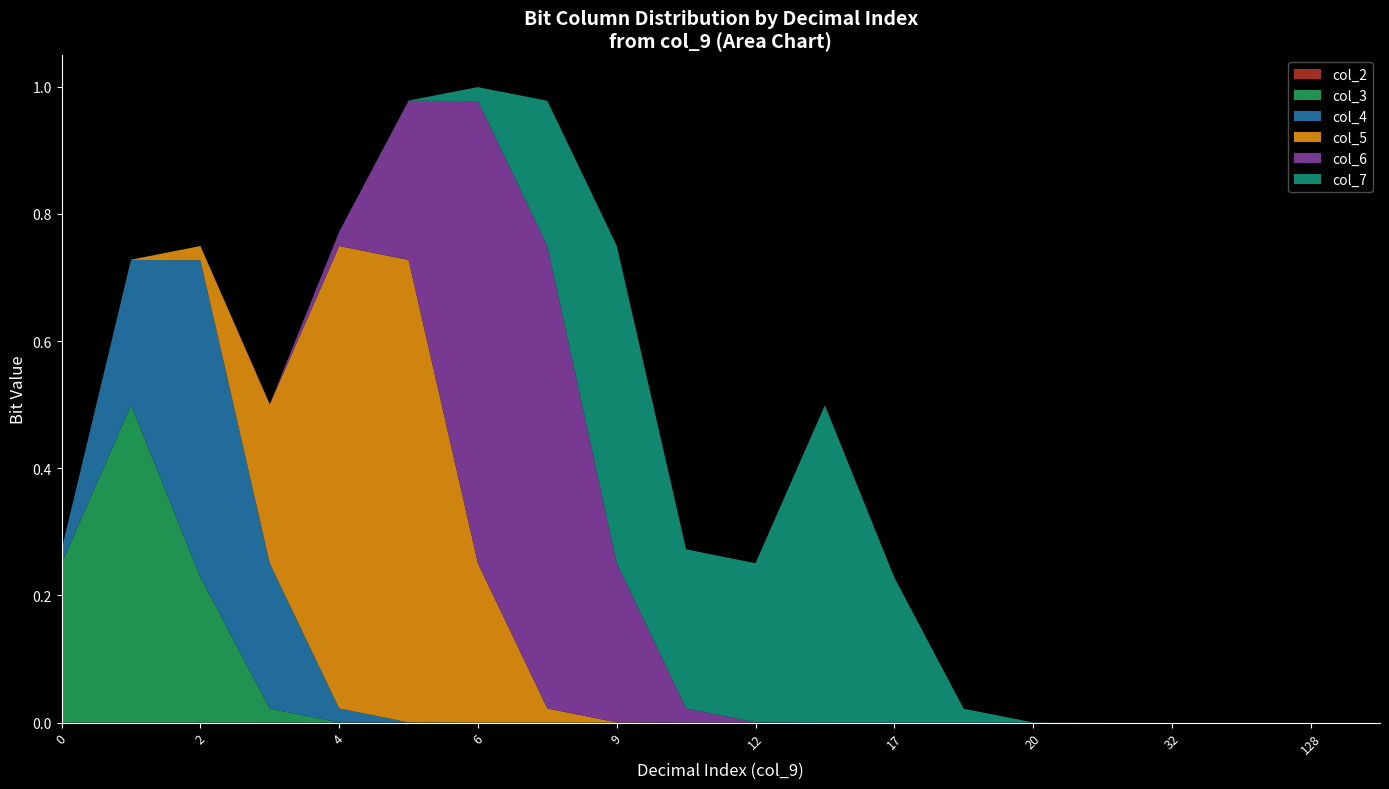

Does the chart have visible grid lines?

No